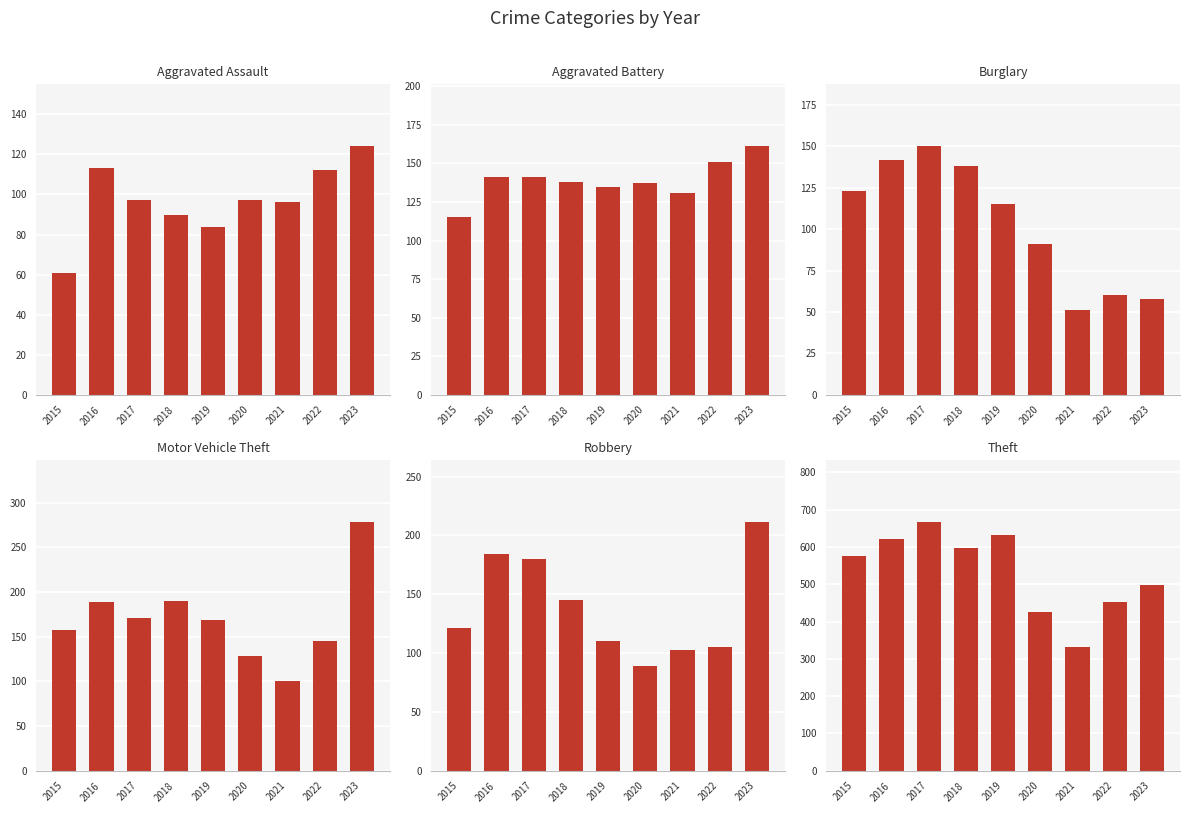

Which category has the lowest value across all series?

2021